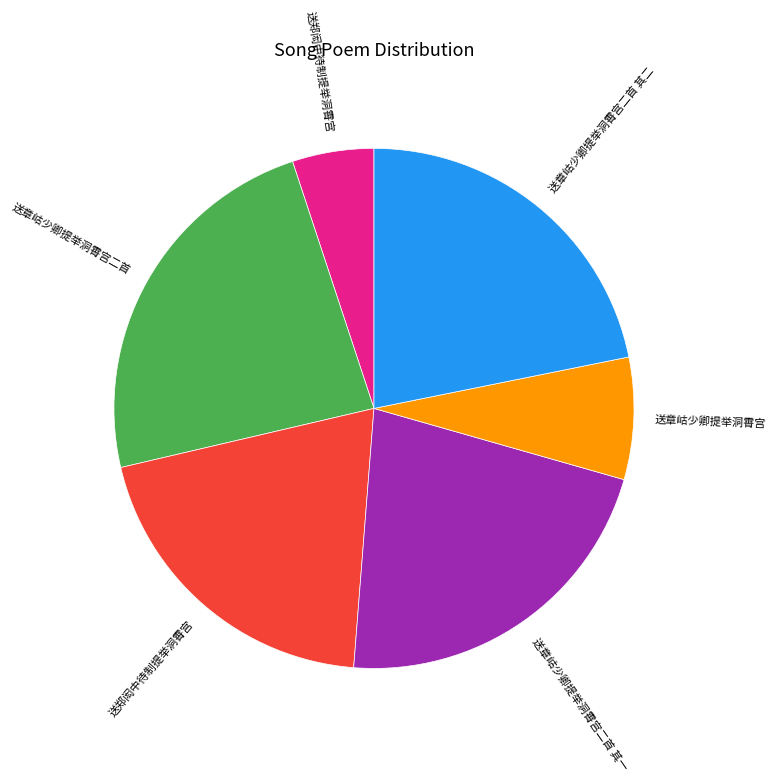

Is there any slice that represents more than half of the pie?

No